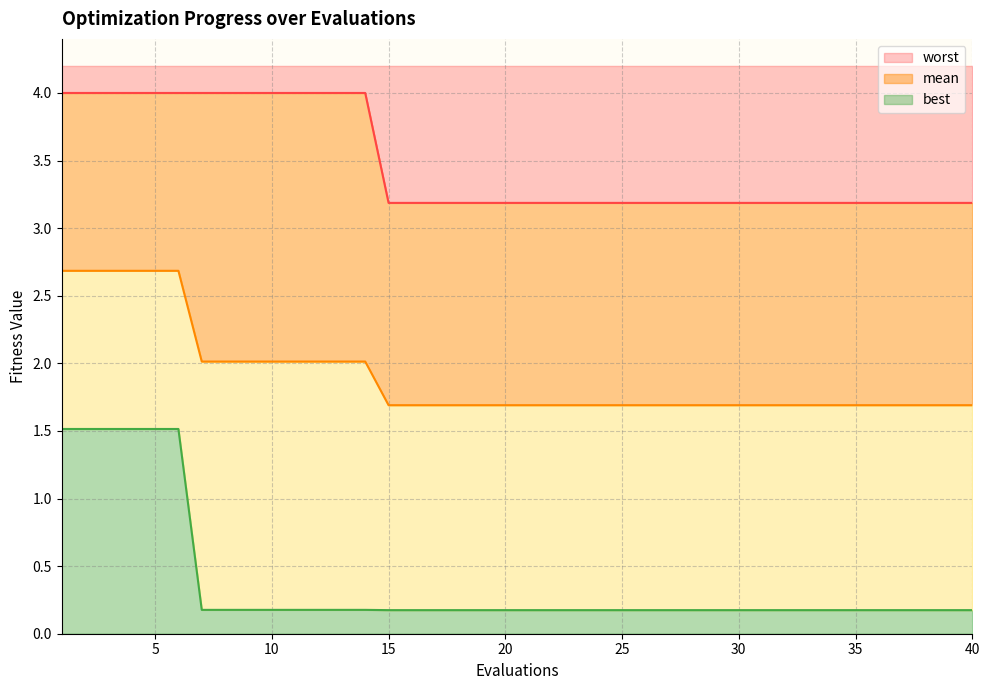

What is the sum of the worst values at 23 and 28?

6.4